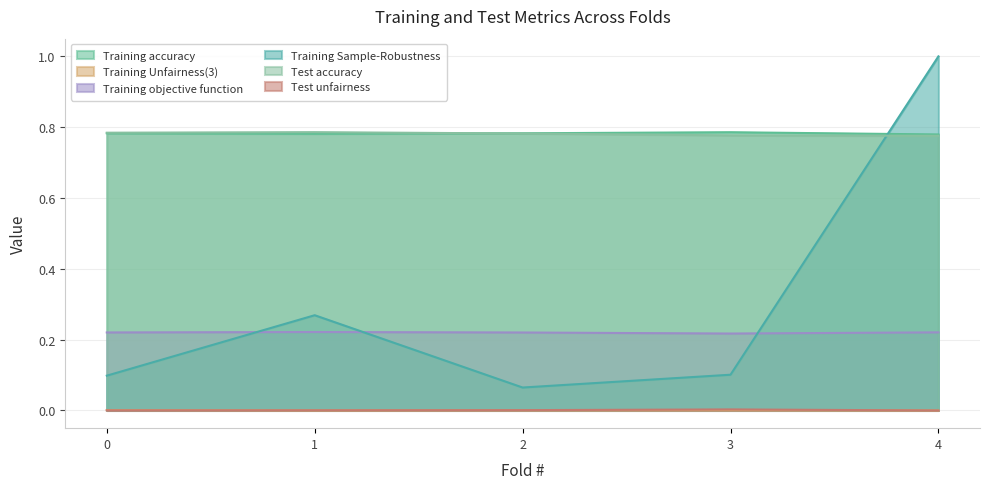

Reading left to right, list all the values displayed in this chart.

Training accuracy: 0=0.8	1=0.8	2=0.8	3=0.8	4=0.8
Training Unfairness(3): 0=0.0	1=0.0	2=0.0	3=0.0	4=0.0
Training objective function: 0=0.2	1=0.2	2=0.2	3=0.2	4=0.2
Training Sample-Robustness: 0=0.1	1=0.3	2=0.1	3=0.1	4=1.0
Test accuracy: 0=0.8	1=0.8	2=0.8	3=0.8	4=0.8
Test unfairness: 0=0.0	1=0.0	2=0.0	3=0.0	4=0.0